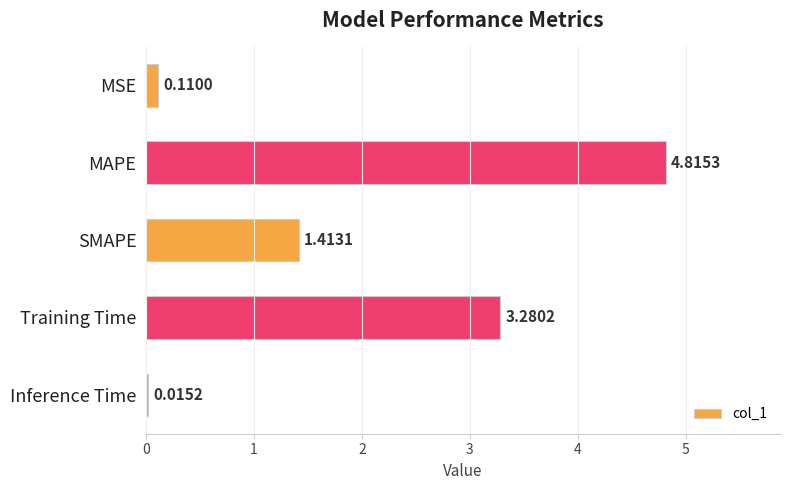

How many data points are above 1?

3